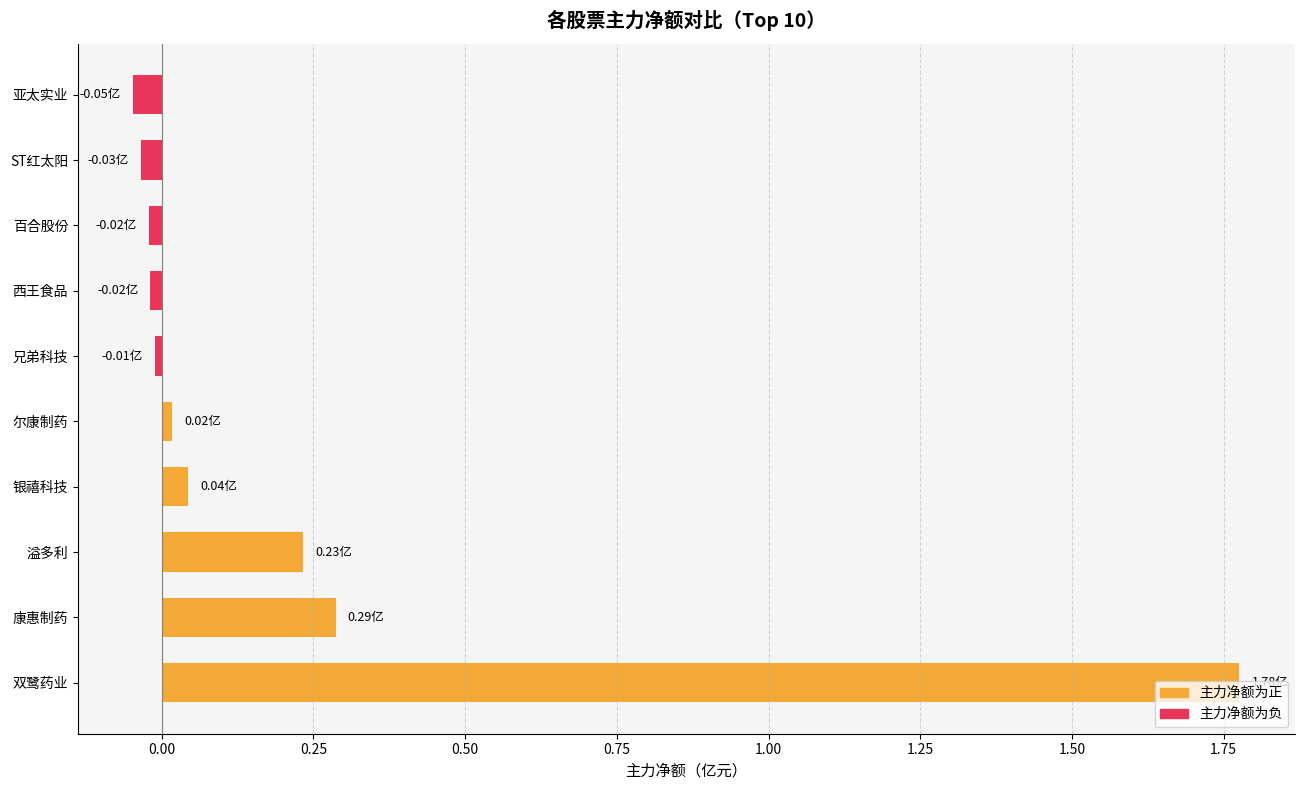

What is the difference between the second highest and minimum values?

0.3